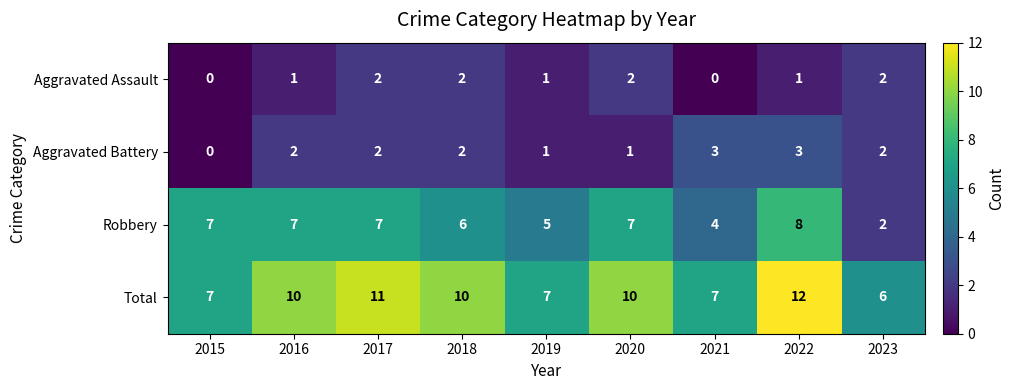

Between 2018 and 2021, which series saw the biggest shift?

Total